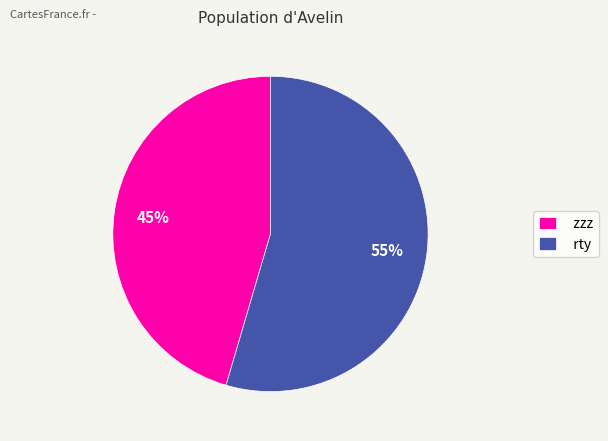

Does zzz represent more than half of the total?

No